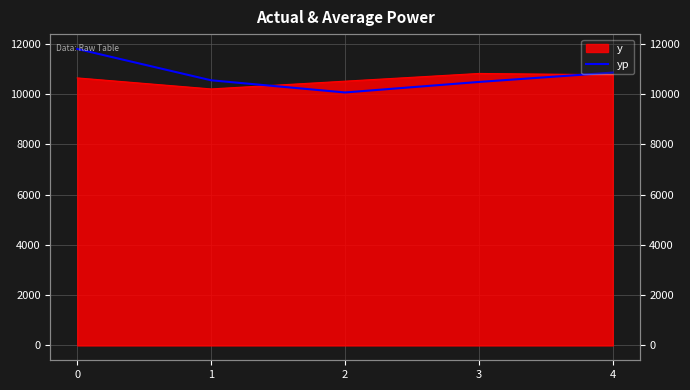

Is it true that the value at 2 is 4572.8?

False